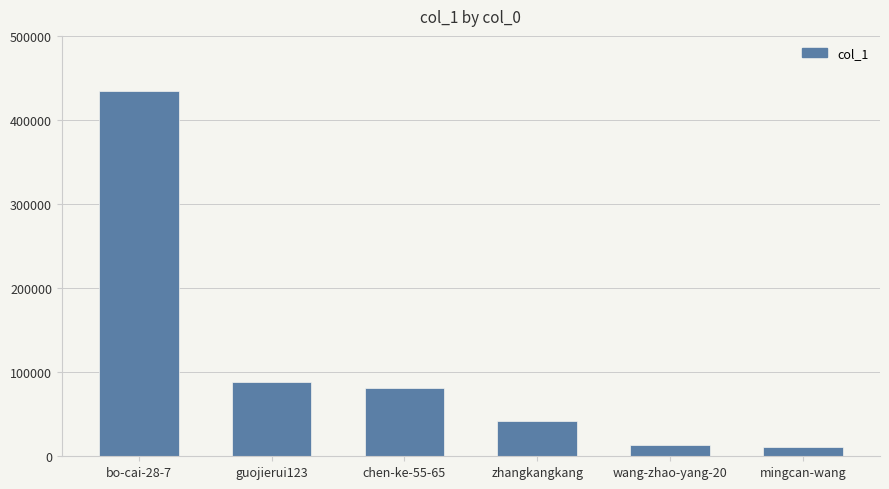

What is the difference between the maximum and minimum values?

423812